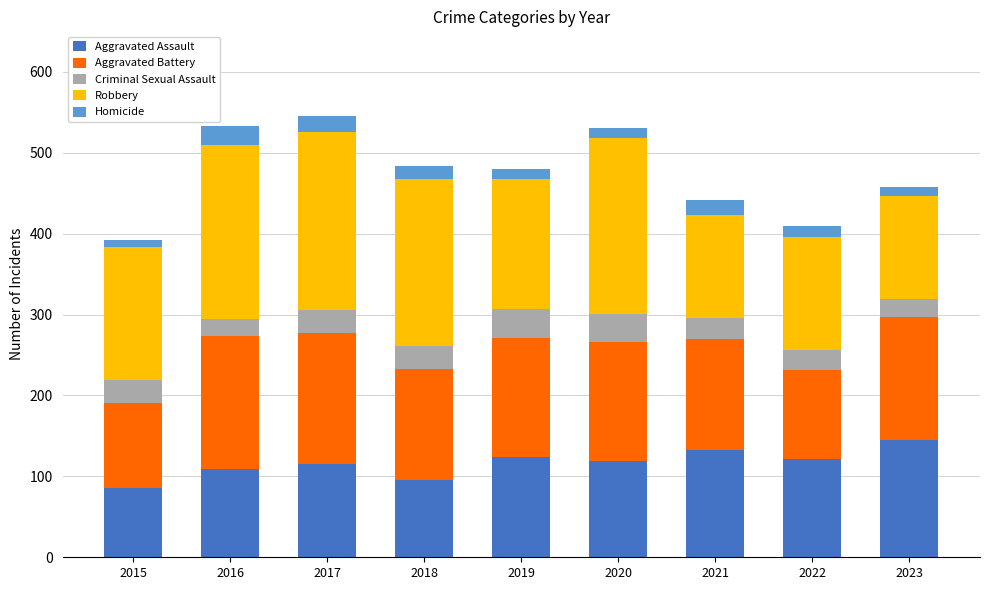

What is the total value across all series at 2018?

484